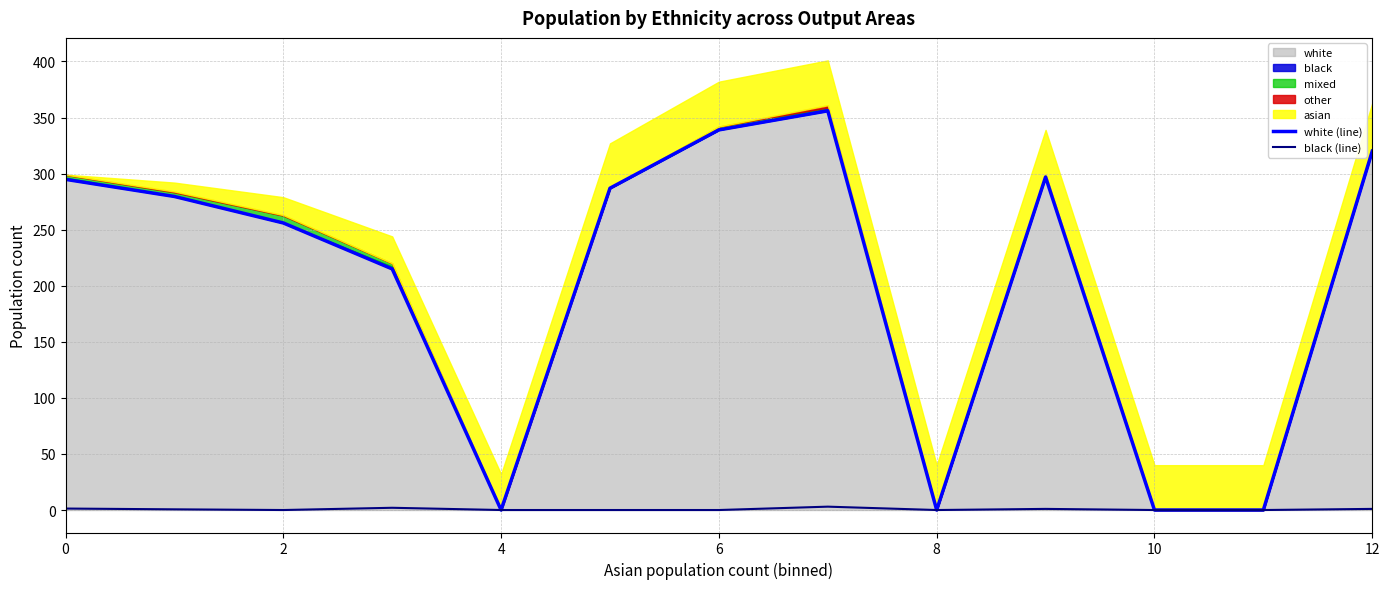

What is the difference between the second highest and second lowest values in the black (line) series?

2.0